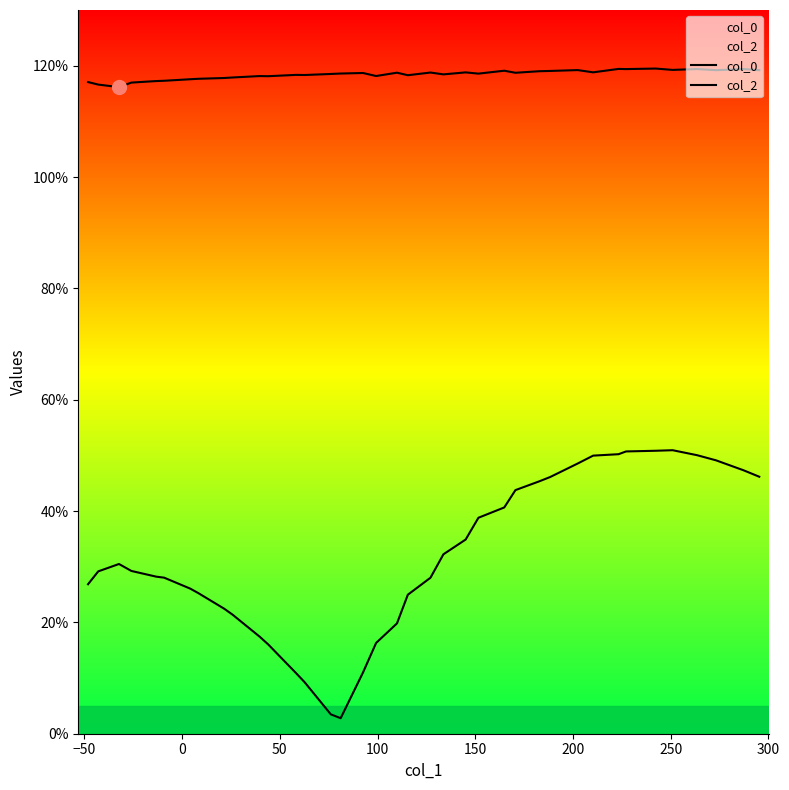

Is this an area chart (filled region under the line)?

No